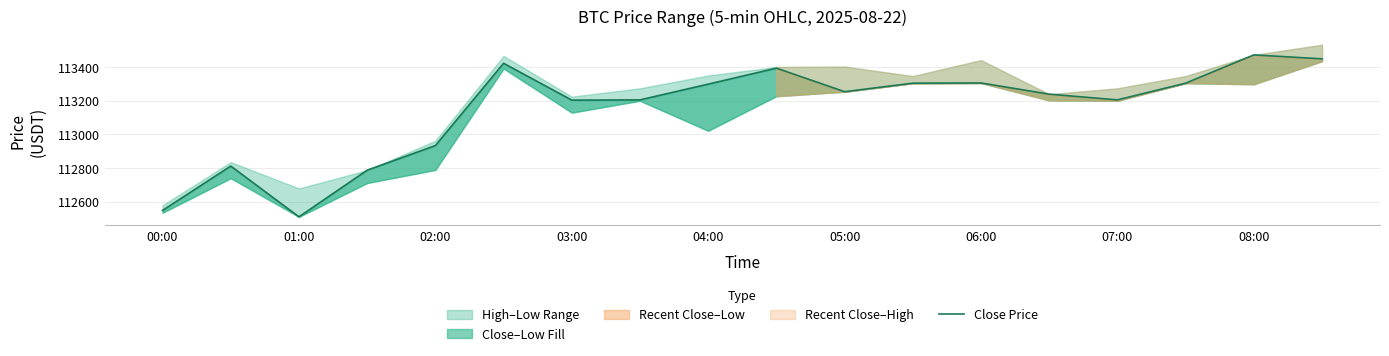

How many points are higher than both their immediate neighbors (excluding endpoints)?

5